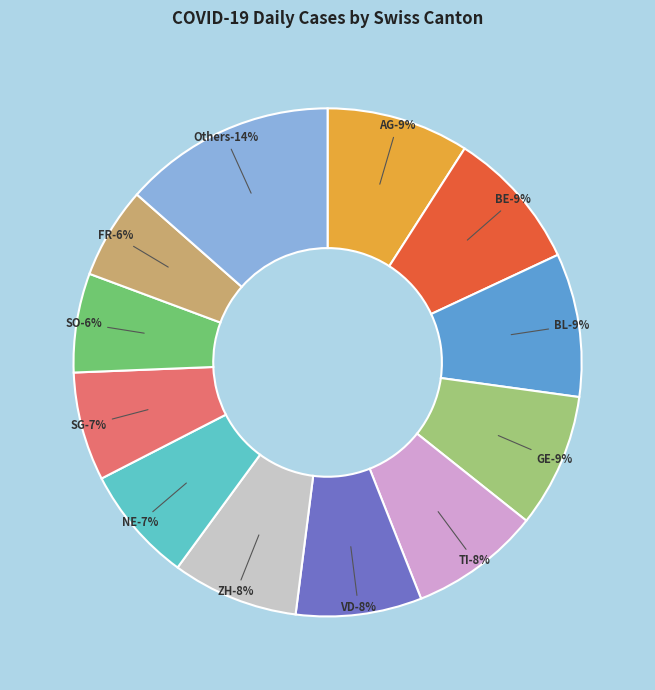

Does NE account for over 50% of the chart?

No